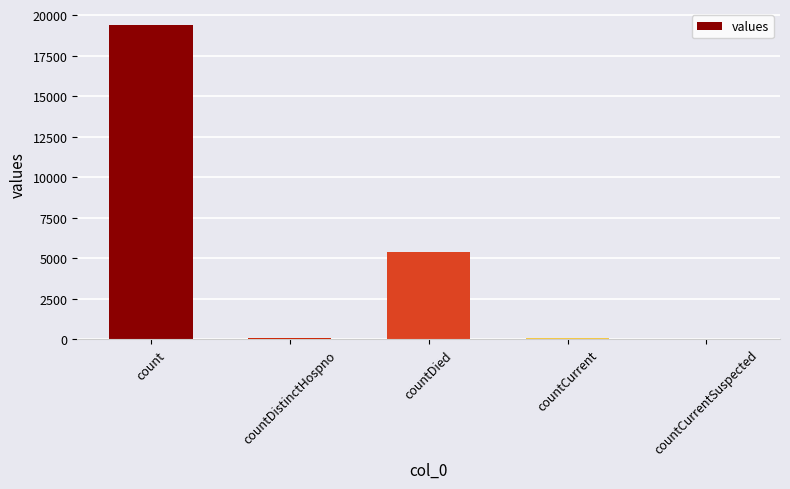

Is it true that the value at count is 25740?

False